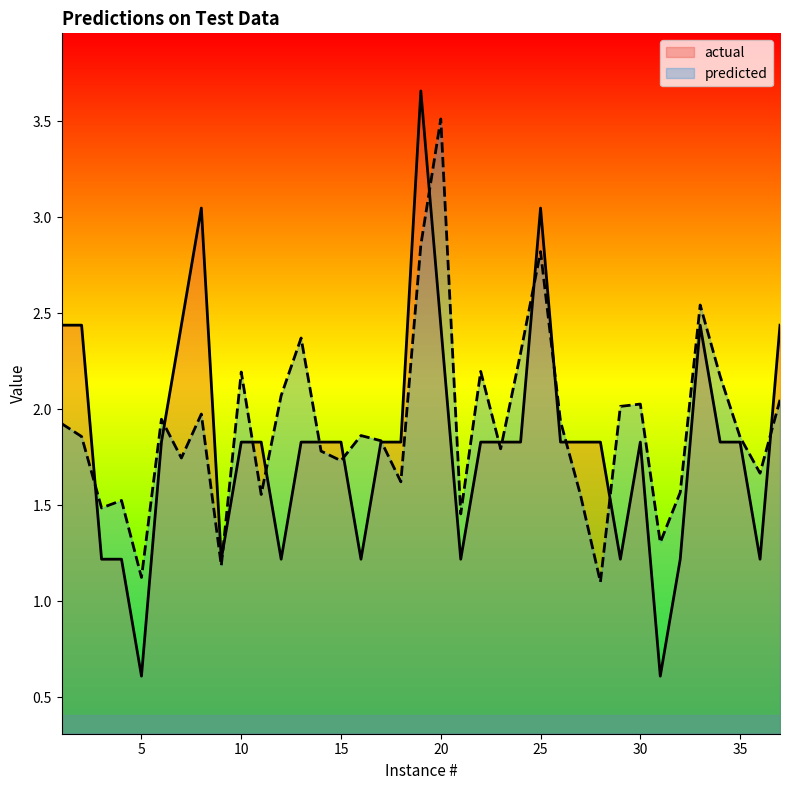

Which category has the lowest value in the actual series?

5